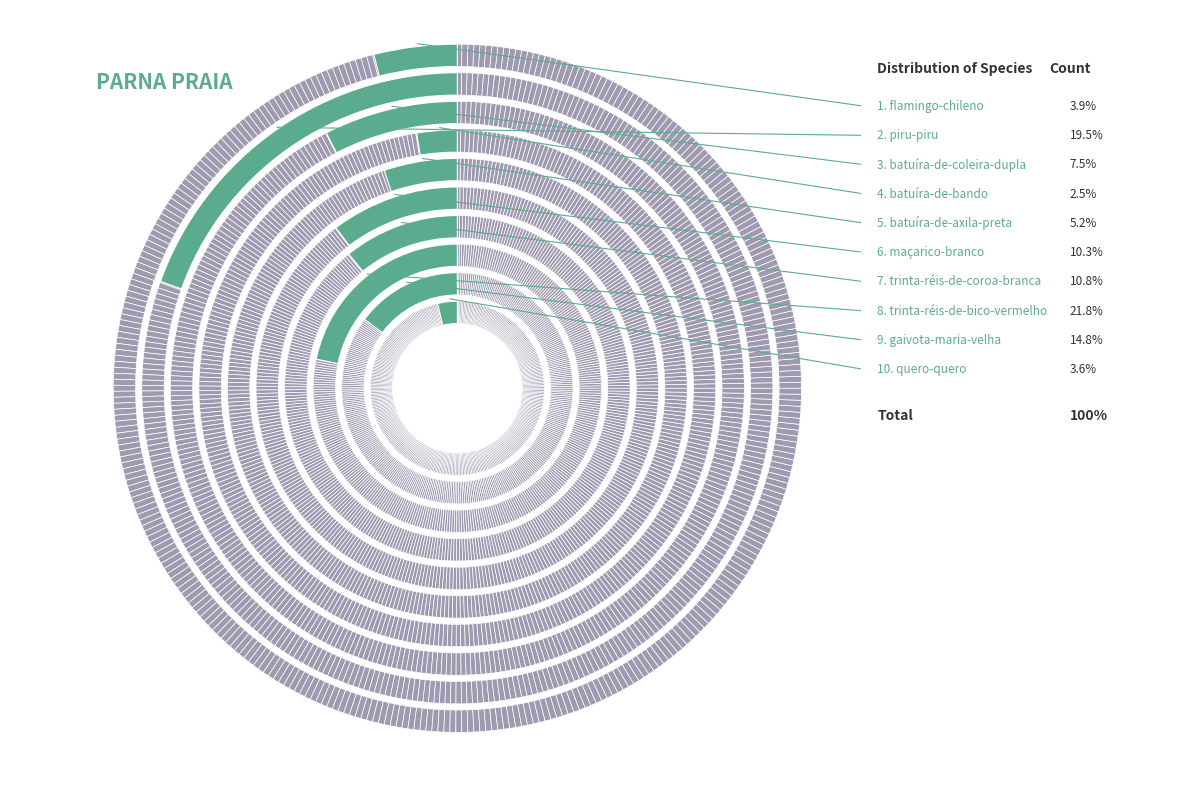

To the nearest percent, what portion does flamingo-chileno represent?

4%